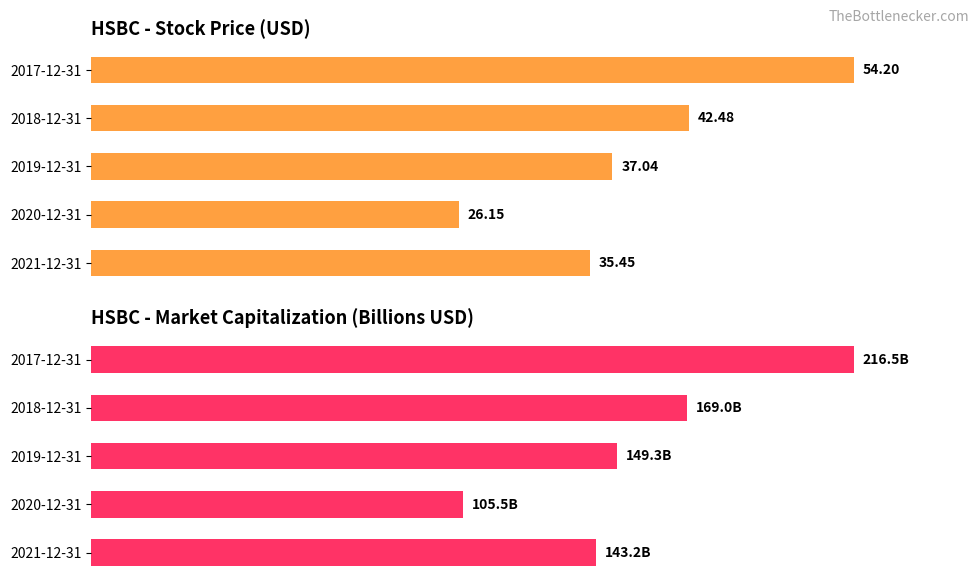

What is the value of the marketCapitalization bar at the 3rd from the left?

149.3